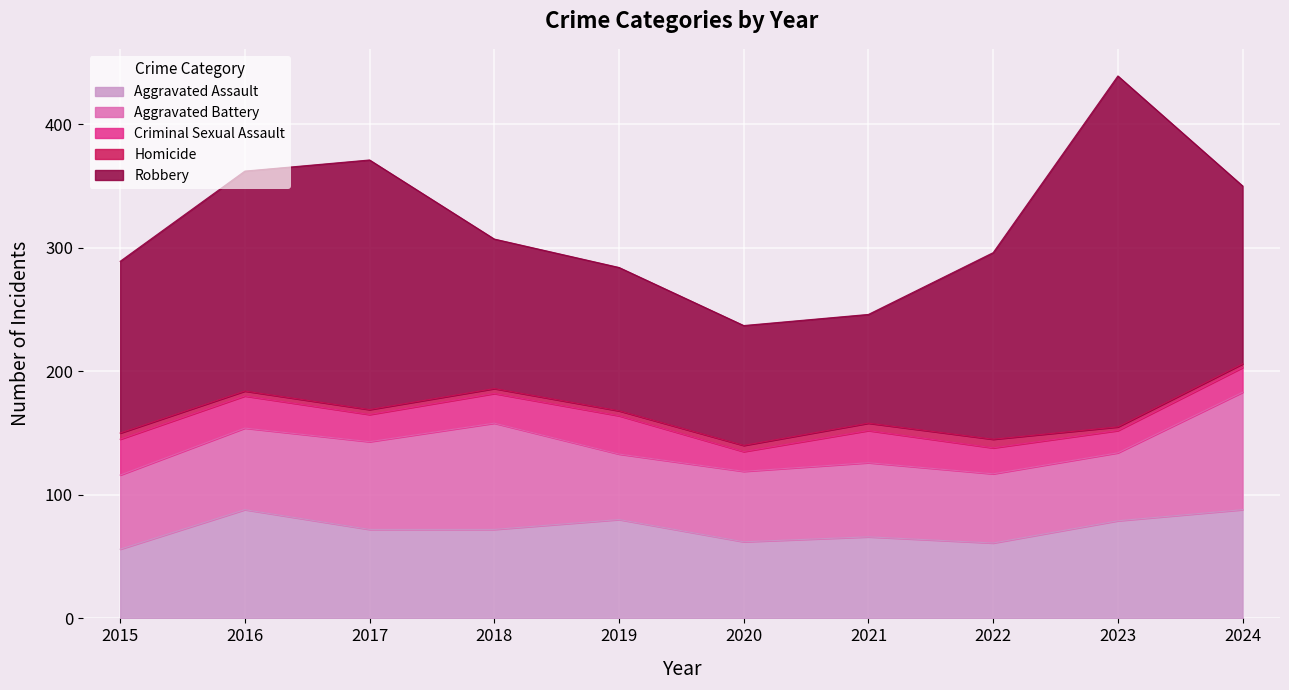

What is the value of the Aggravated Battery point at the 6th from the left?

57